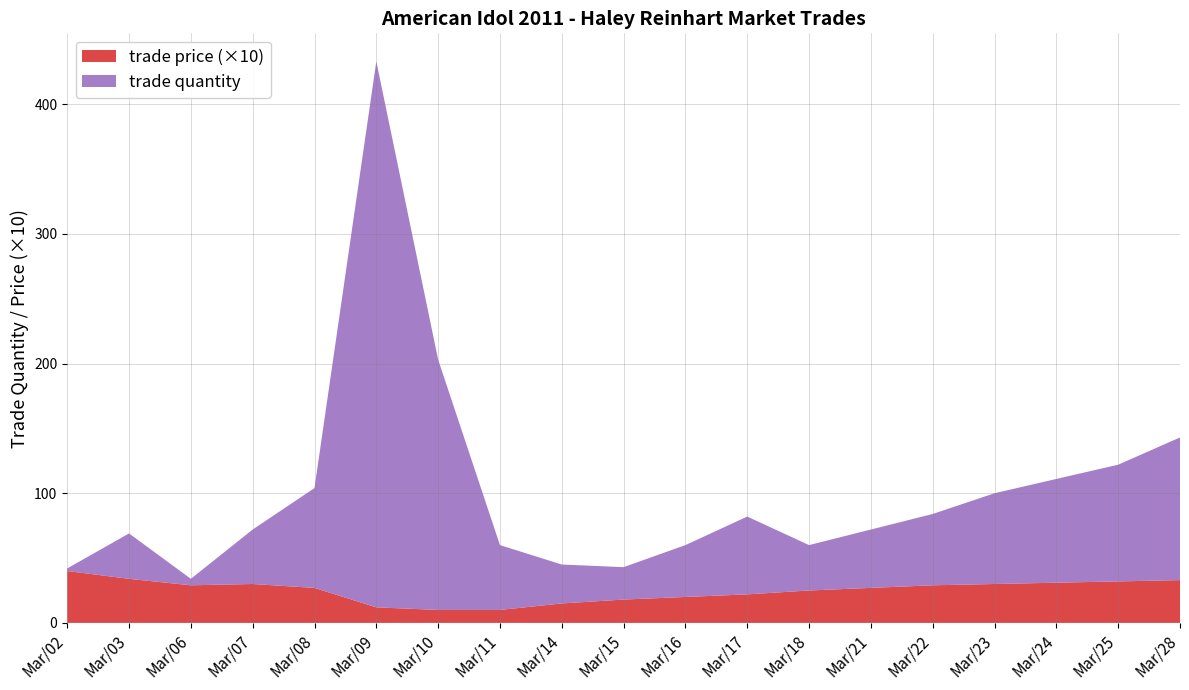

Reading left to right, transcribe all the data shown in this chart.

trade quantity: 2.0	35.0	5.0	42.0	77.0	421.0	193.0	50.0	30.0	25.0	40.0	60.0	35.0	45.0	55.0	70.0	80.0	90.0	110.0
trade price: 4.0	3.4	2.9	3.3	2.8	1.5	1.0	1.2	1.5	1.8	2.0	2.2	2.5	2.7	2.9	3.0	3.1	3.2	3.3